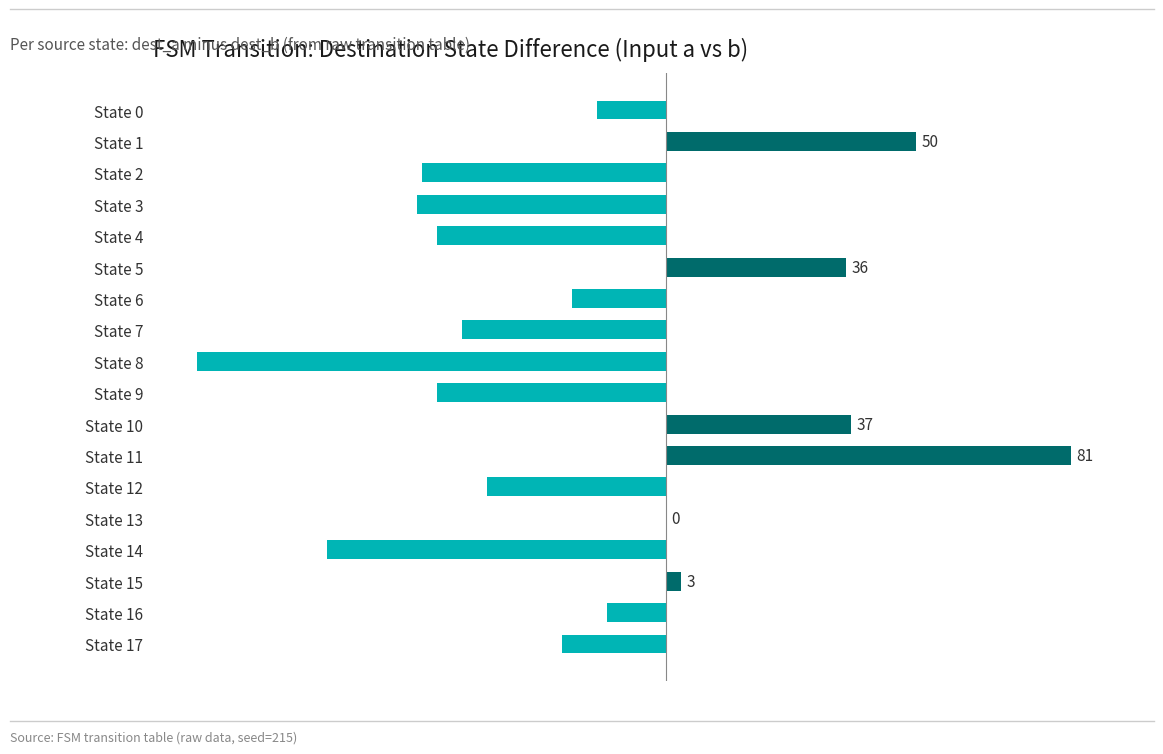

What is the maximum value shown in the chart?

81